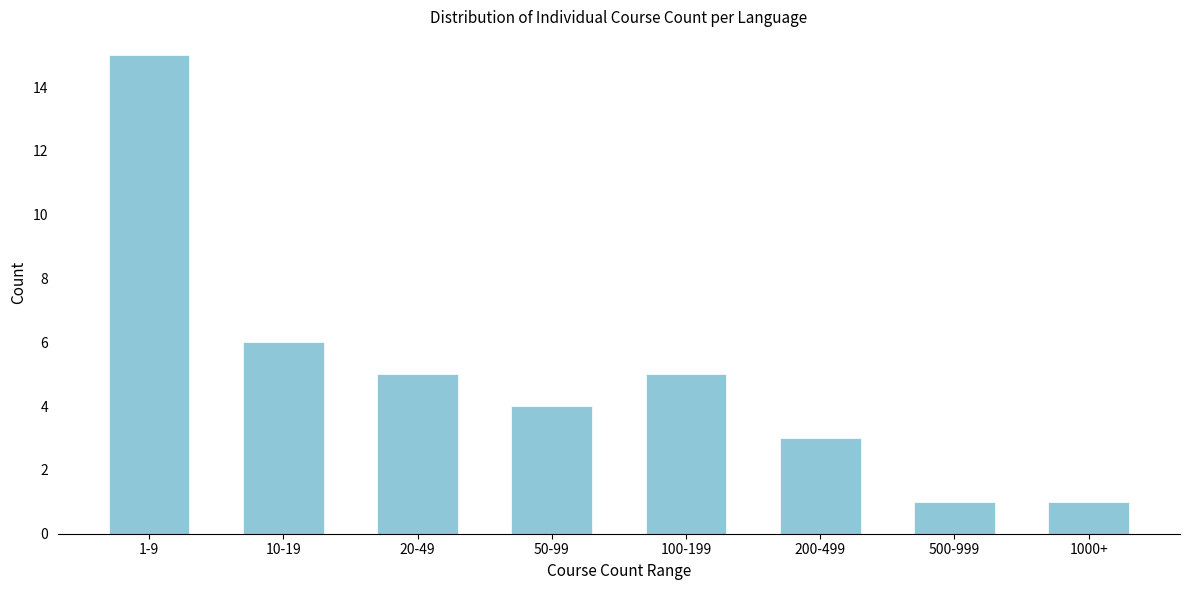

Reading right to left, extract all data points from this chart.

1000+=1	500-999=1	200-499=3	100-199=5	50-99=4	20-49=5	10-19=6	1-9=15